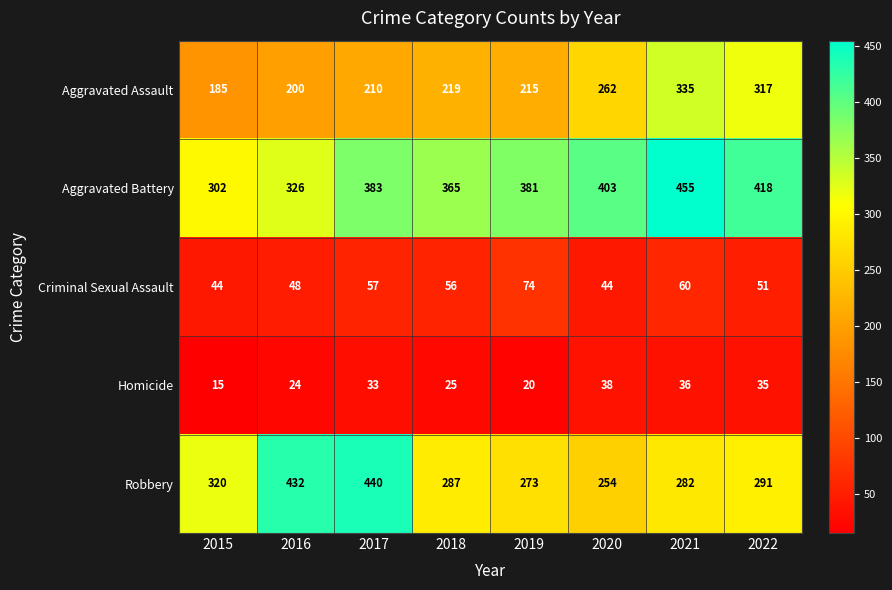

At which category is the sum across all series the highest?

2021